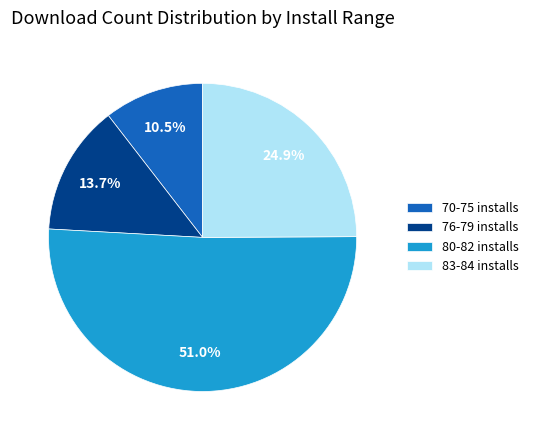

Approximately how many times larger is the value at 83-84 installs compared to 70-75 installs?

2.4